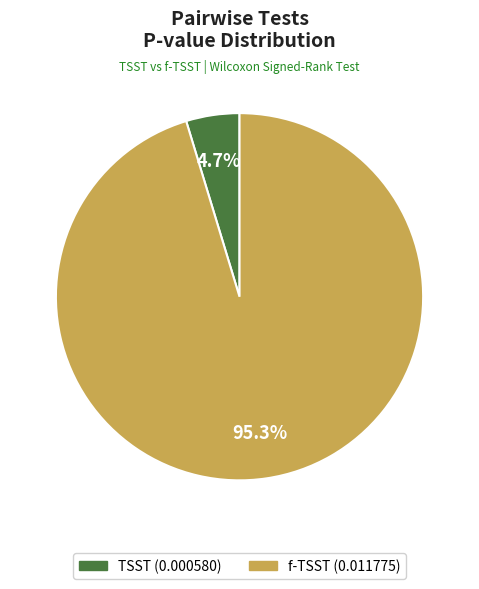

What is the majority slice?

f-TSST